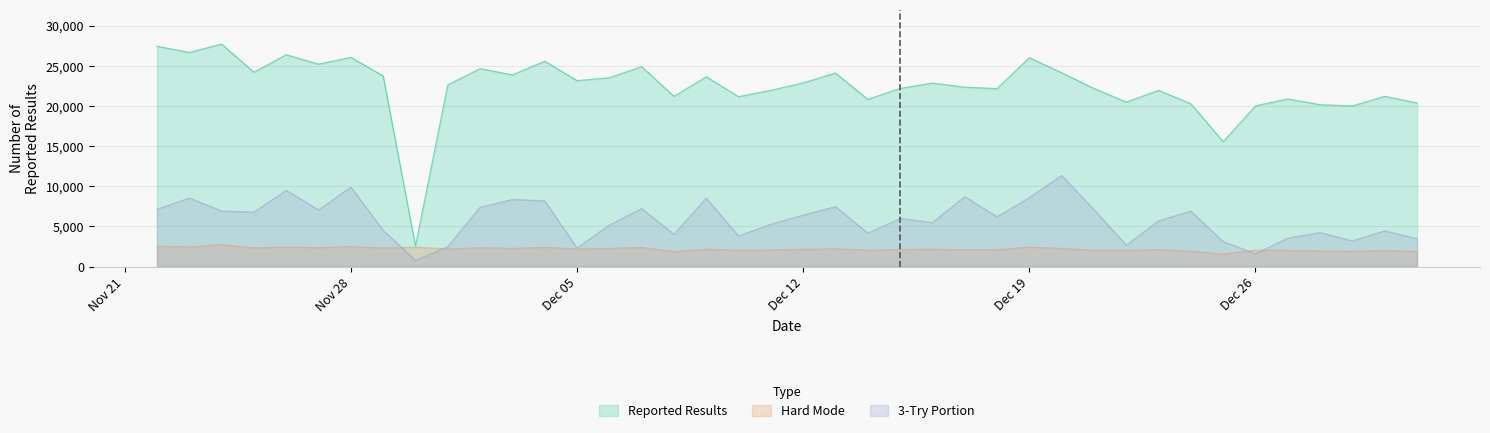

How many data points in Reported Results are above 22853?

19